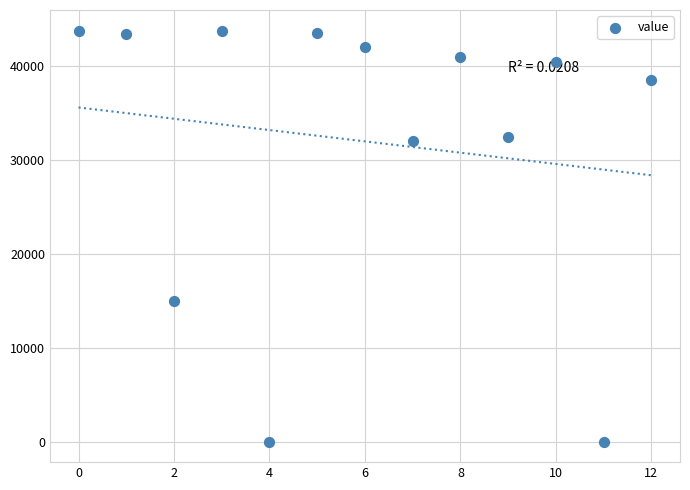

What Y value in the scatter plot is closest to 21900?

15000